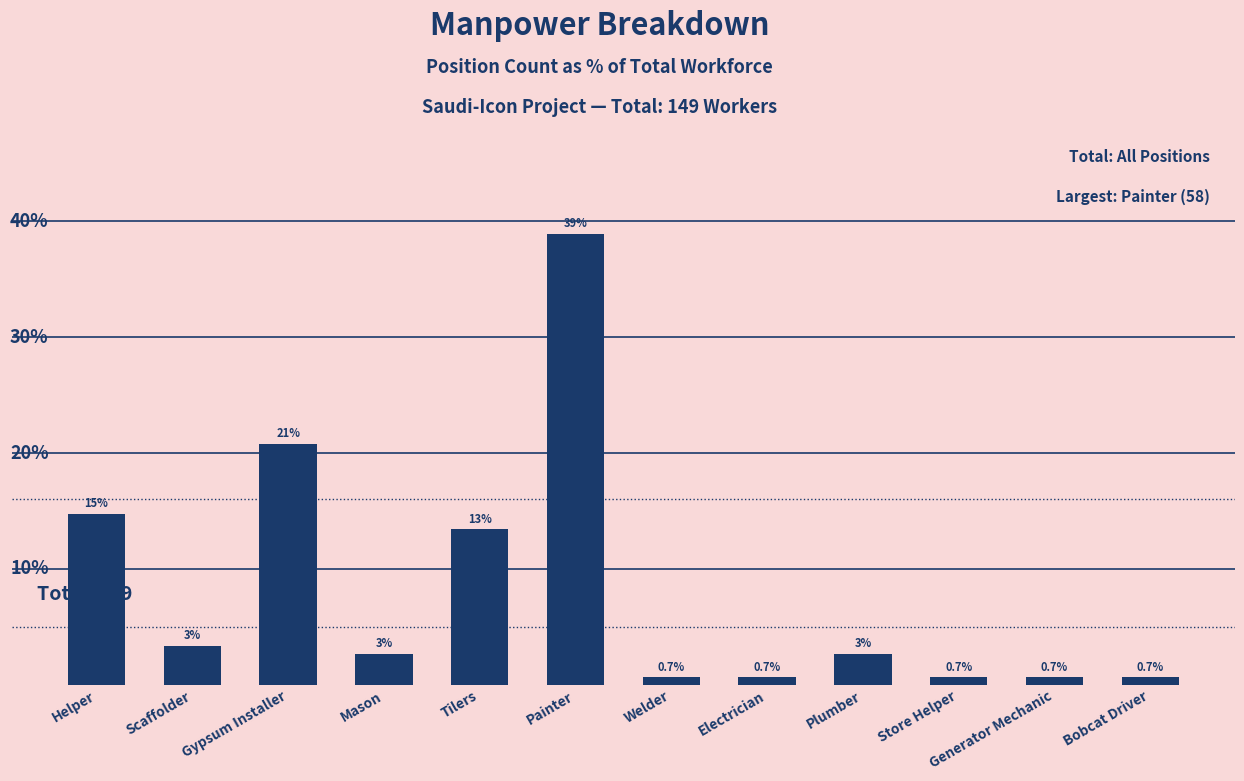

Reading left to right, transcribe all the data shown in this chart.

Helper=14.8	Scaffolder=3.4	Gypsum Installer=20.8	Mason=2.7	Tilers=13.4	Painter=38.9	Welder=0.7	Electrician=0.7	Plumber=2.7	Store Helper=0.7	Generator Mechanic=0.7	Bobcat Driver=0.7